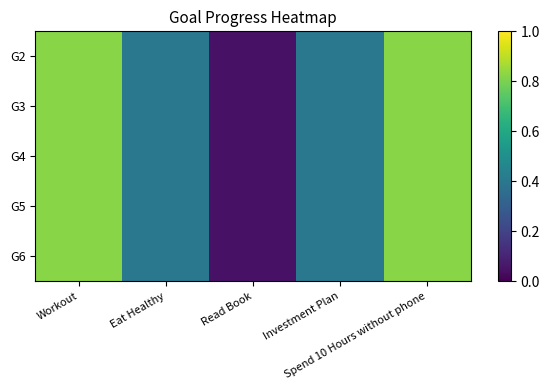

Reading left to right, extract all data points from this chart.

G2: Workout=0.8	Eat Healthy=0.4	Read Book=0.0	Investment Plan=0.4	Spend 10 Hours without phone=0.8
G3: Workout=0.8	Eat Healthy=0.4	Read Book=0.0	Investment Plan=0.4	Spend 10 Hours without phone=0.8
G4: Workout=0.8	Eat Healthy=0.4	Read Book=0.0	Investment Plan=0.4	Spend 10 Hours without phone=0.8
G5: Workout=0.8	Eat Healthy=0.4	Read Book=0.0	Investment Plan=0.4	Spend 10 Hours without phone=0.8
G6: Workout=0.8	Eat Healthy=0.4	Read Book=0.0	Investment Plan=0.4	Spend 10 Hours without phone=0.8